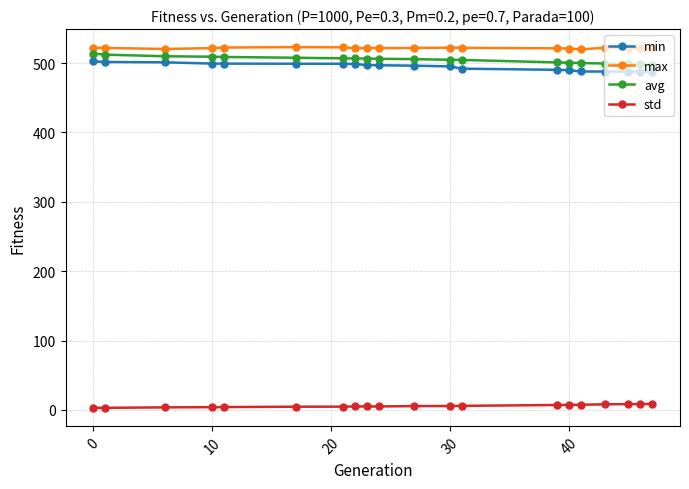

What is the greatest value displayed?

523.1